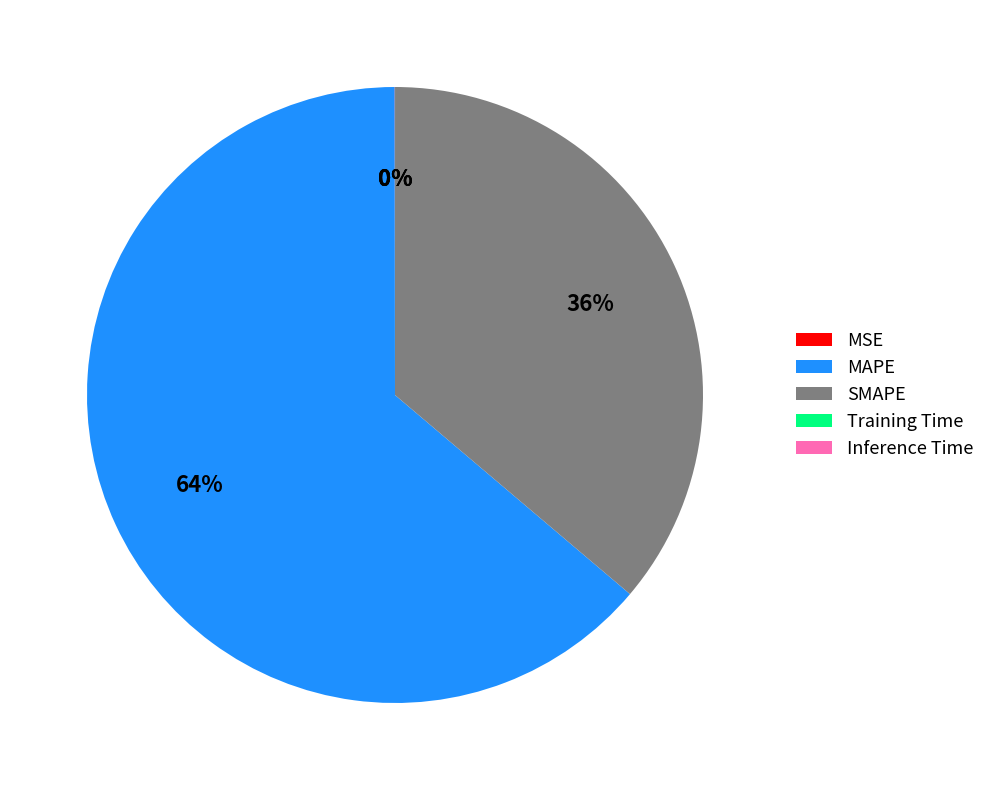

What percentage is the SMAPE slice, to the nearest percent?

36%